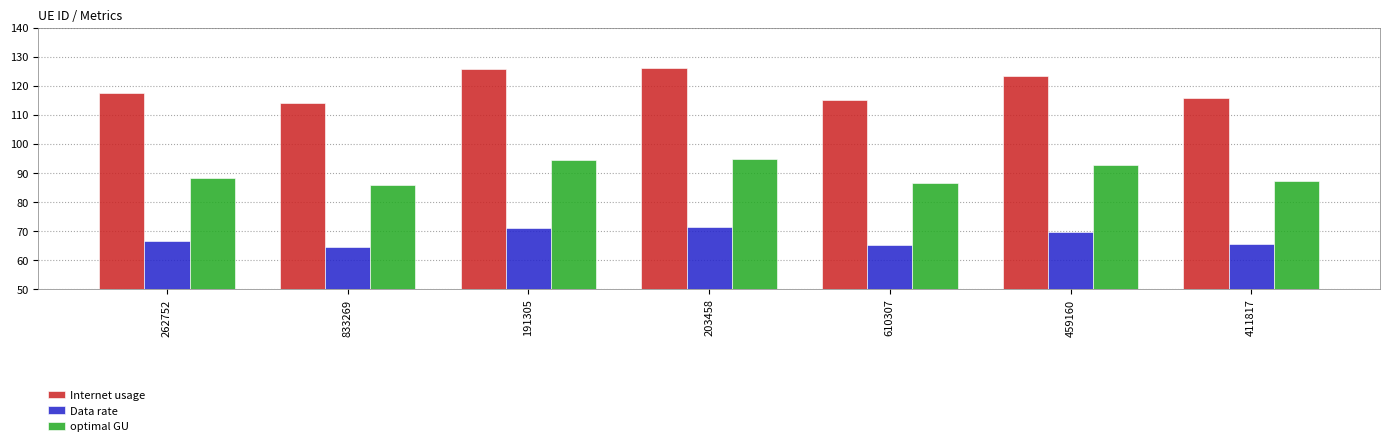

At how many categories does at least one series exceed 113?

7